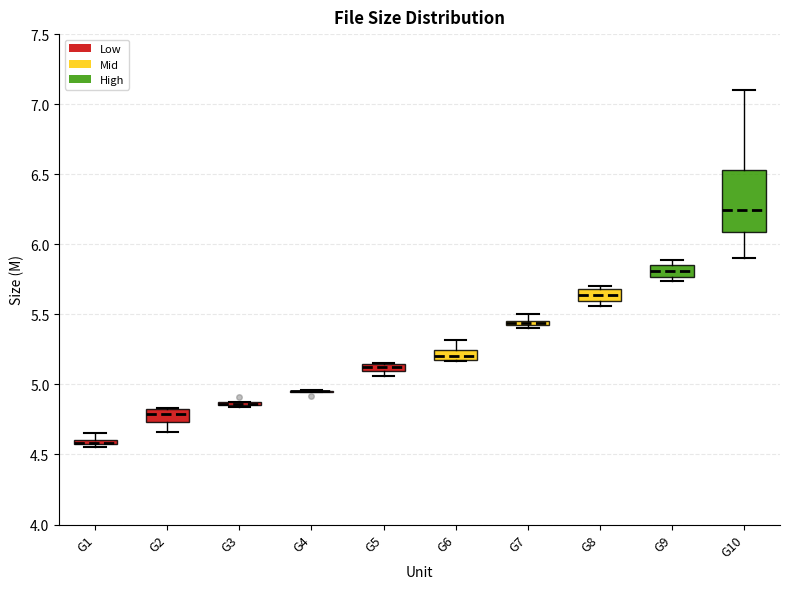

Where is the lower edge of the box for G1 on the y-axis? The values are not printed on the chart, so give them approximately, as read against the axis.

4.55